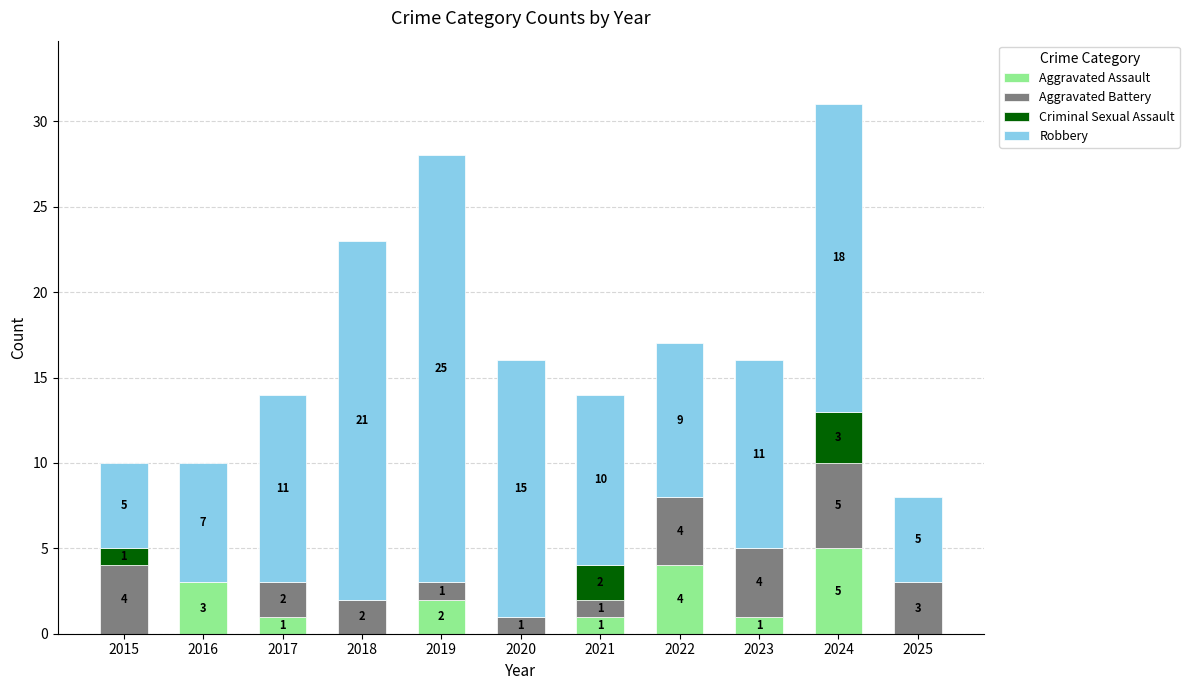

At which category is the sum across all series the highest?

2024